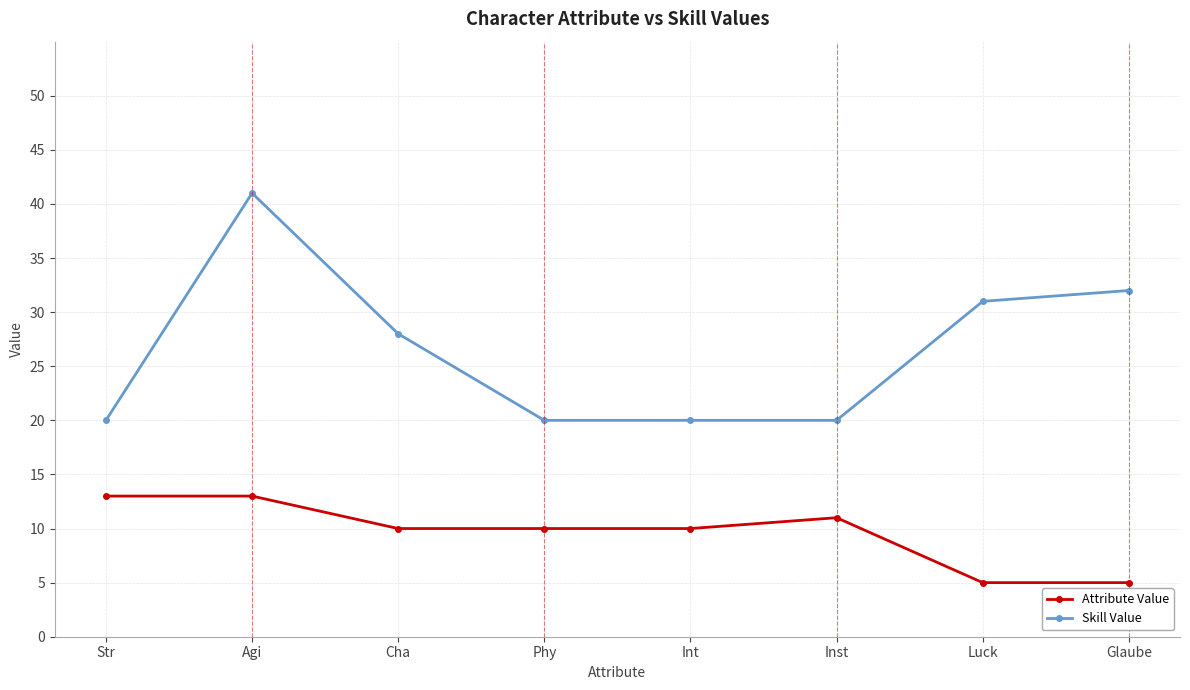

Which series has the largest range (max minus min)?

Skill Value